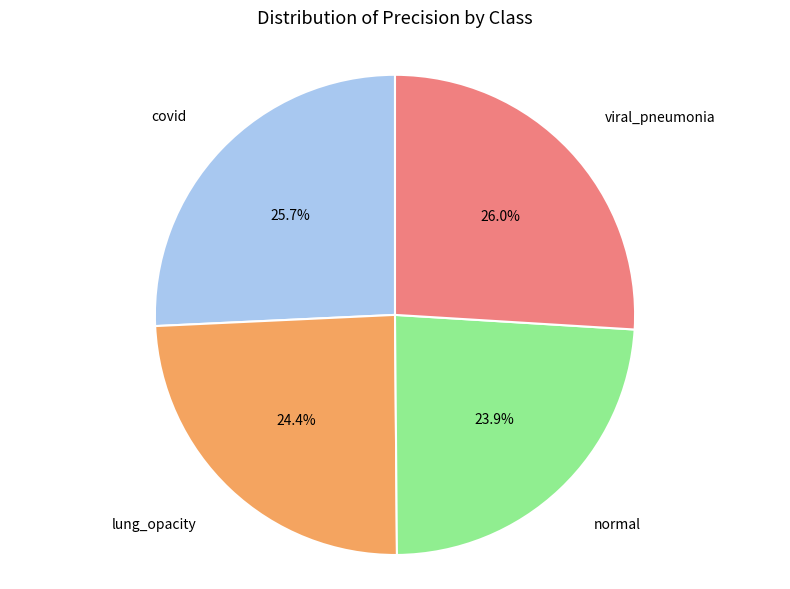

Is there a majority slice in this chart?

No